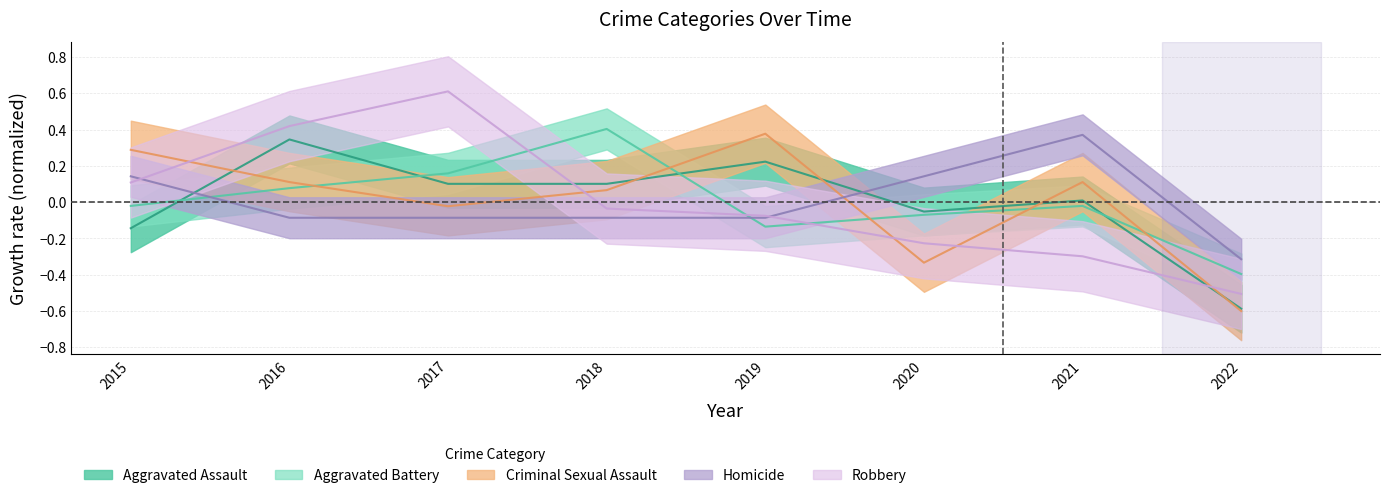

Reading left to right, transcribe all the data shown in this chart.

Aggravated Assault: 2015=-0.1	2016=0.3	2017=0.1	2018=0.1	2019=0.2	2020=-0.1	2021=0.0	2022=-0.6
Aggravated Battery: 2015=-0.0	2016=0.1	2017=0.2	2018=0.4	2019=-0.1	2020=-0.1	2021=-0.0	2022=-0.4
Criminal Sexual Assault: 2015=0.3	2016=0.1	2017=-0.0	2018=0.1	2019=0.4	2020=-0.3	2021=0.1	2022=-0.6
Homicide: 2015=0.1	2016=-0.1	2017=-0.1	2018=-0.1	2019=-0.1	2020=0.1	2021=0.4	2022=-0.3
Robbery: 2015=0.1	2016=0.4	2017=0.6	2018=-0.0	2019=-0.1	2020=-0.2	2021=-0.3	2022=-0.5